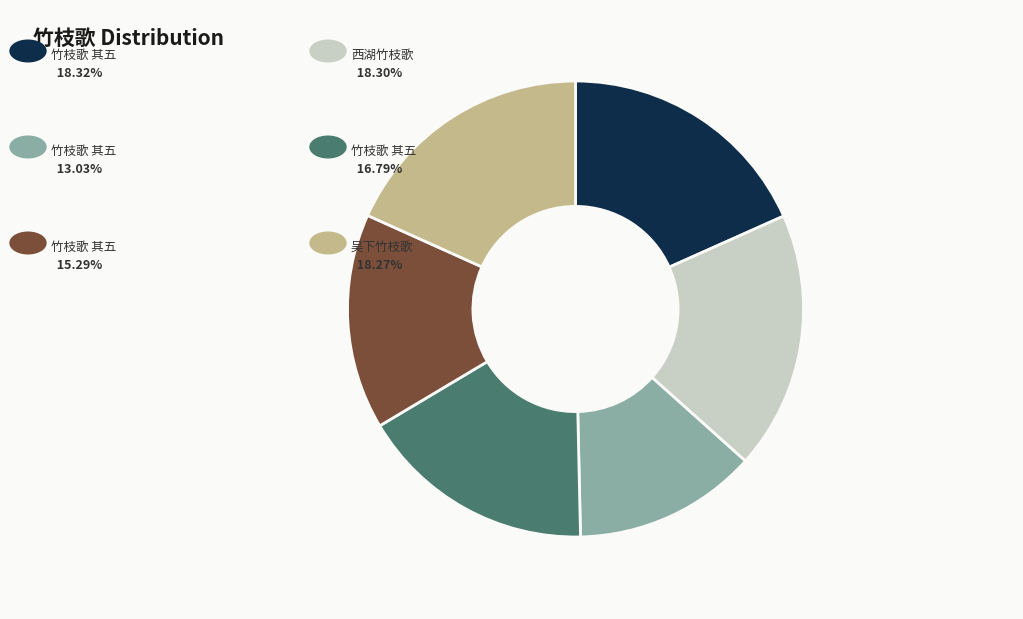

Is there any slice that represents more than half of the pie?

No